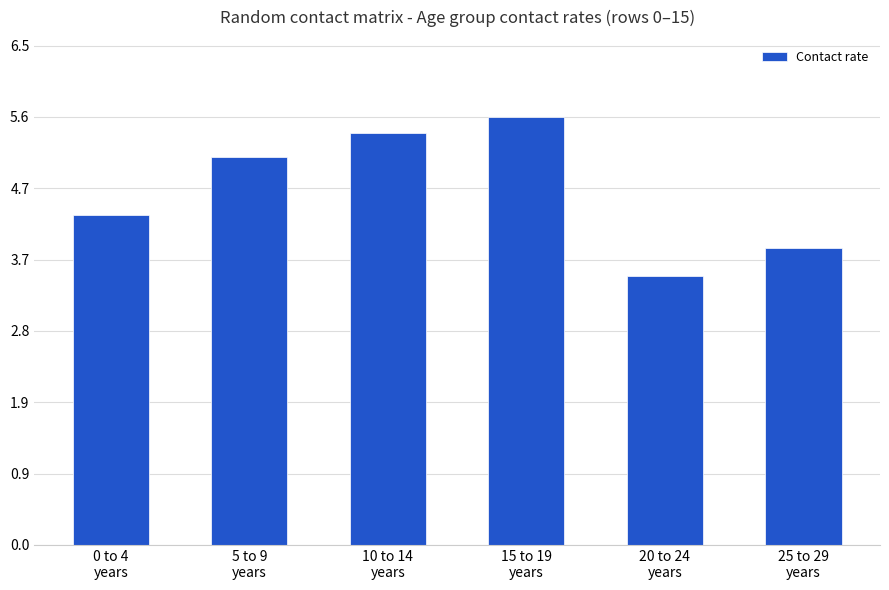

What is the minimum value shown in the chart?

3.5